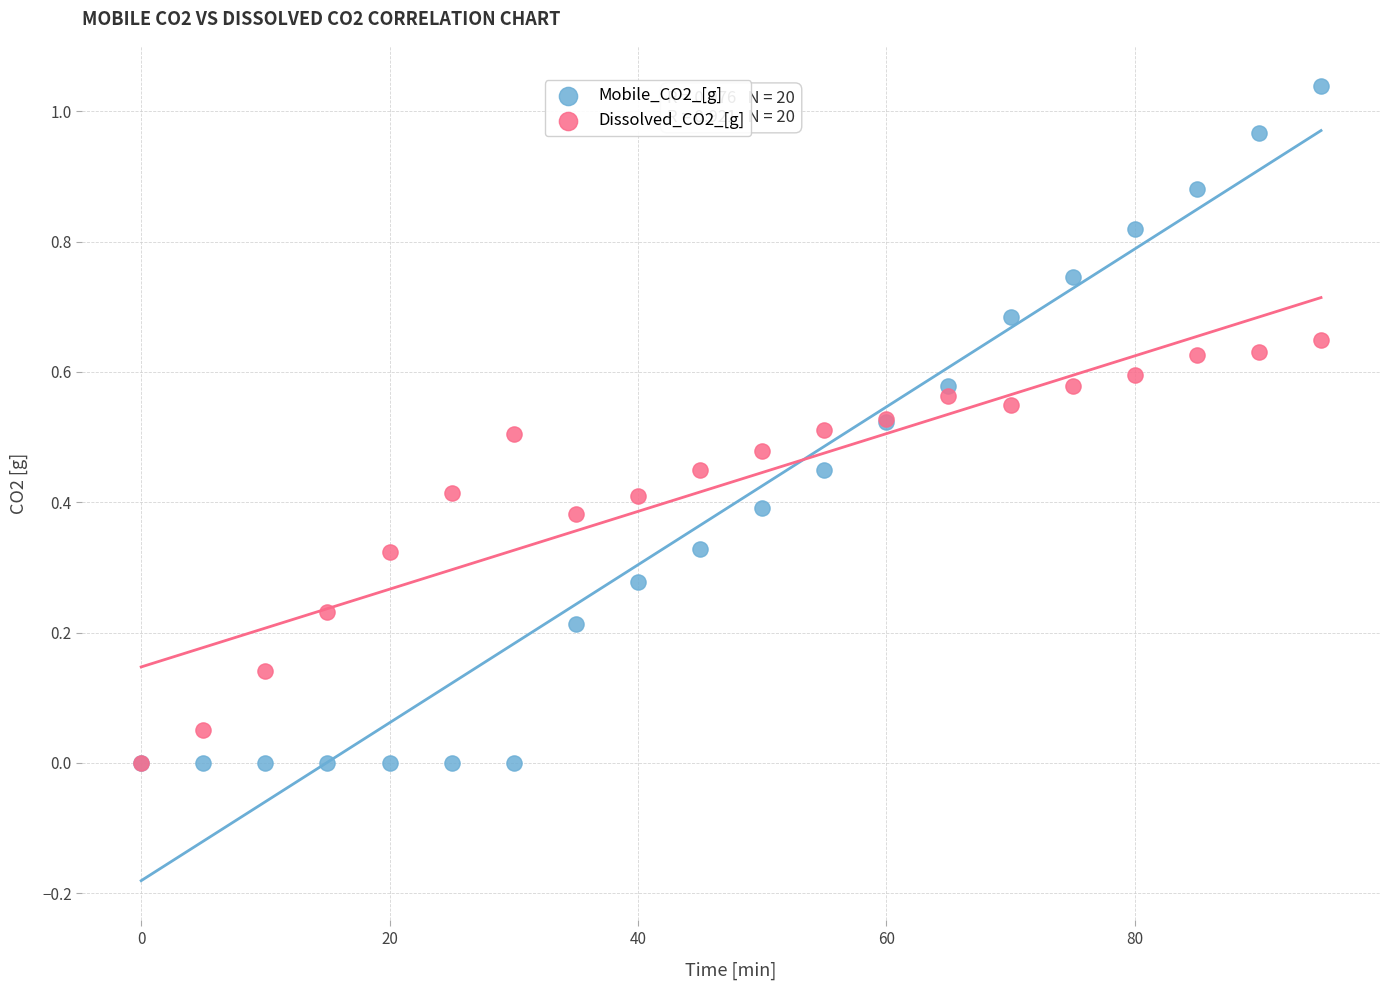

Which series reaches the maximum Y coordinate?

Mobile_CO2_[g]